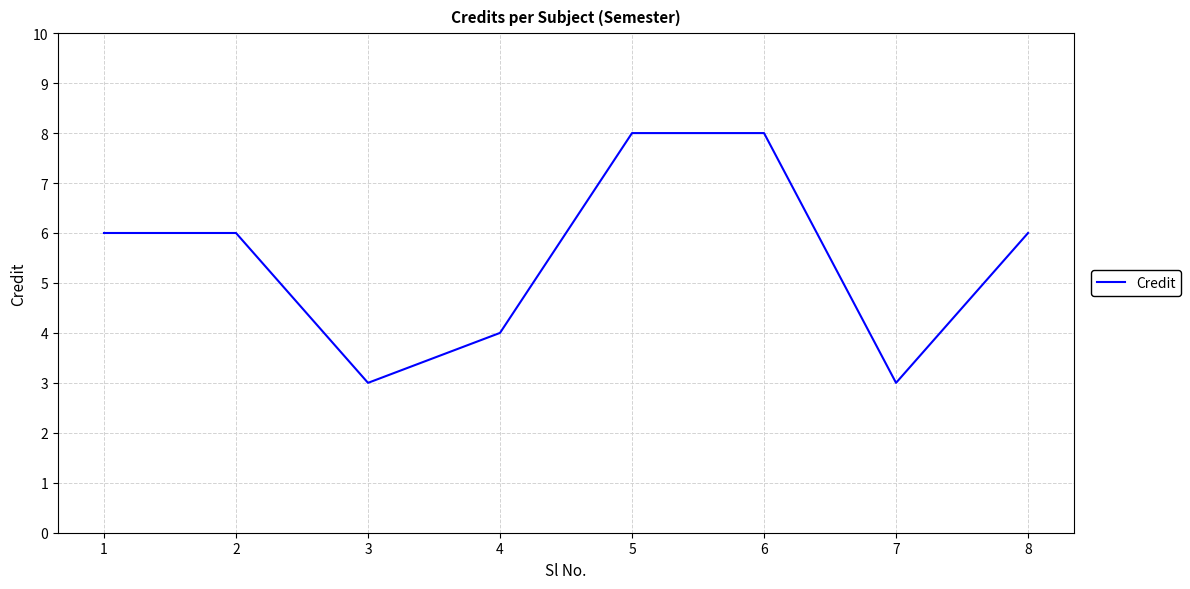

How many series are shown in this chart?

1